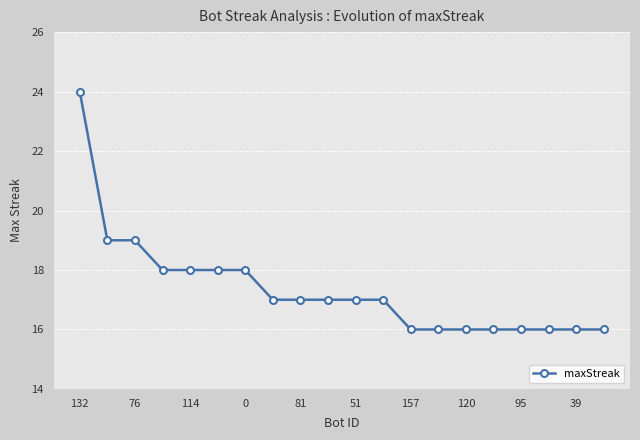

What is the value of the 3rd point from the left?

19